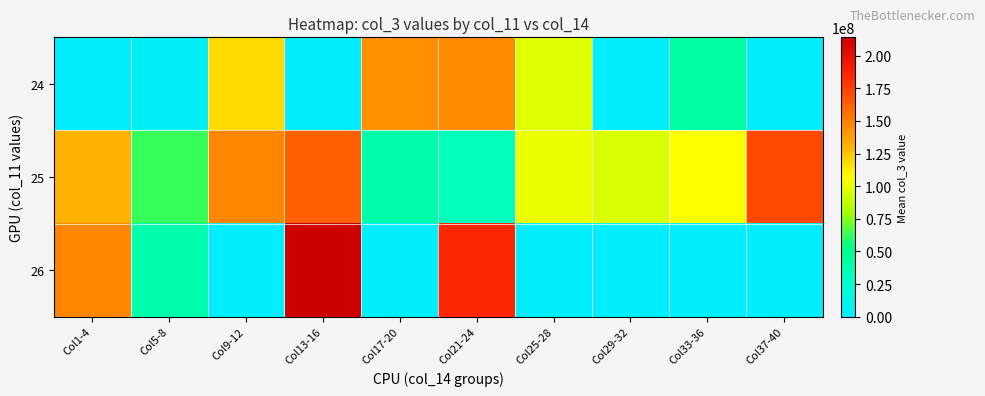

Reading left to right, list all the values displayed in this chart.

24: Col1-4=0.0	Col5-8=4296944.0	Col9-12=118745060.0	Col13-16=0.0	Col17-20=143759540.0	Col21-24=145933252.0	Col25-28=97030872.0	Col29-32=0.0	Col33-36=42957092.0	Col37-40=0.0
25: Col1-4=130940970.7	Col5-8=62041464.0	Col9-12=147672780.0	Col13-16=162853992.0	Col17-20=39976192.0	Col21-24=33787872.0	Col25-28=100525114.7	Col29-32=95528238.0	Col33-36=106167156.0	Col37-40=171657326.0
26: Col1-4=147224472.0	Col5-8=38723024.0	Col9-12=0.0	Col13-16=214111648.0	Col17-20=0.0	Col21-24=184992336.0	Col25-28=0.0	Col29-32=0.0	Col33-36=0.0	Col37-40=0.0